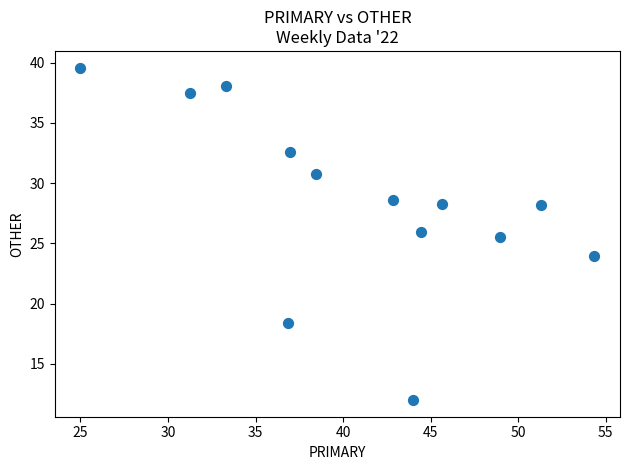

What Y value in the scatter plot is closest to 25?

25.5